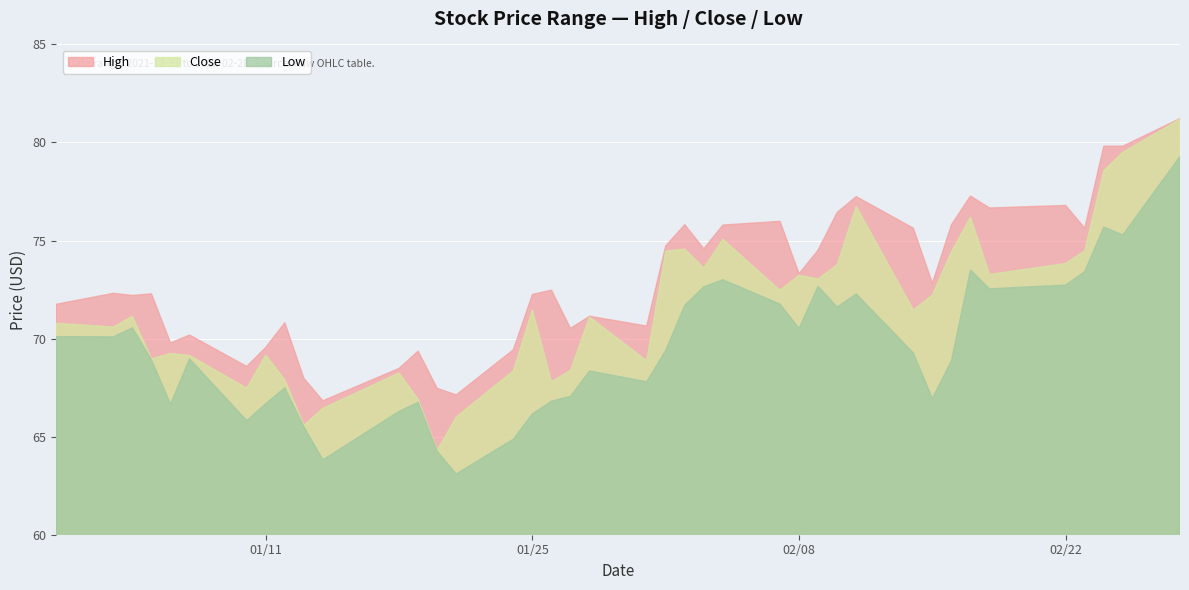

List the series in order of their peak value, lowest first.

Low, Close, High